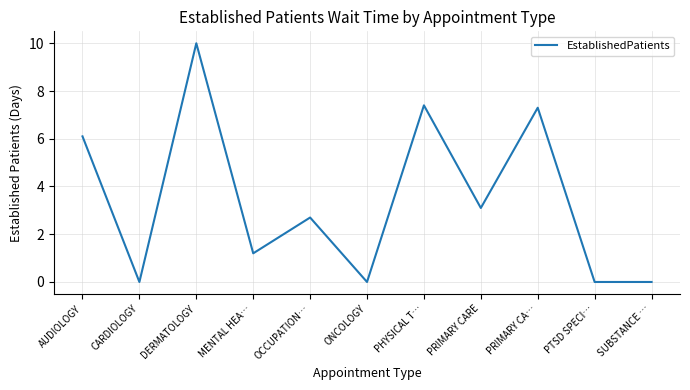

Reading left to right, list all the values displayed in this chart.

AUDIOLOGY=6.1	CARDIOLOGY=0.0	DERMATOLOGY=10.0	MENTAL HEA…=1.2	OCCUPATION…=2.7	ONCOLOGY=0.0	PHYSICAL T…=7.4	PRIMARY CARE=3.1	PRIMARY CA…=7.3	PTSD SPECI…=0.0	SUBSTANCE …=0.0